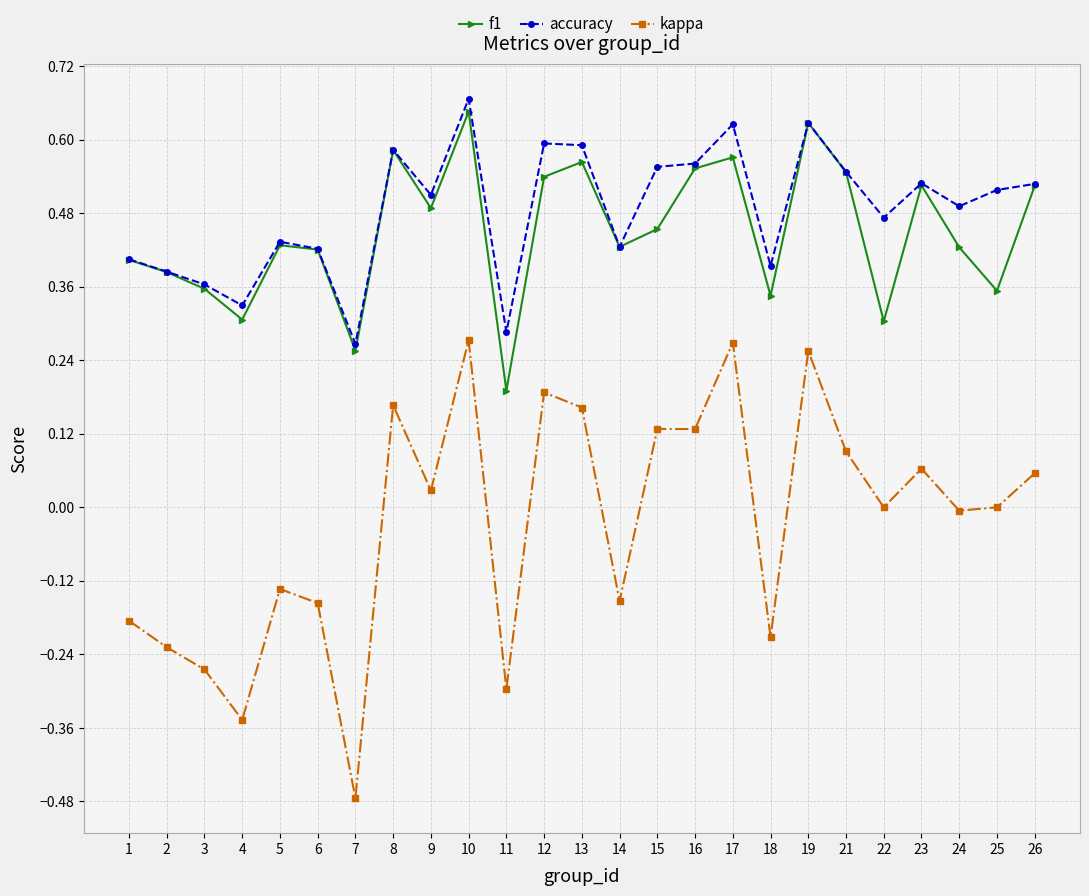

At which label is f1 closest to 0?

11